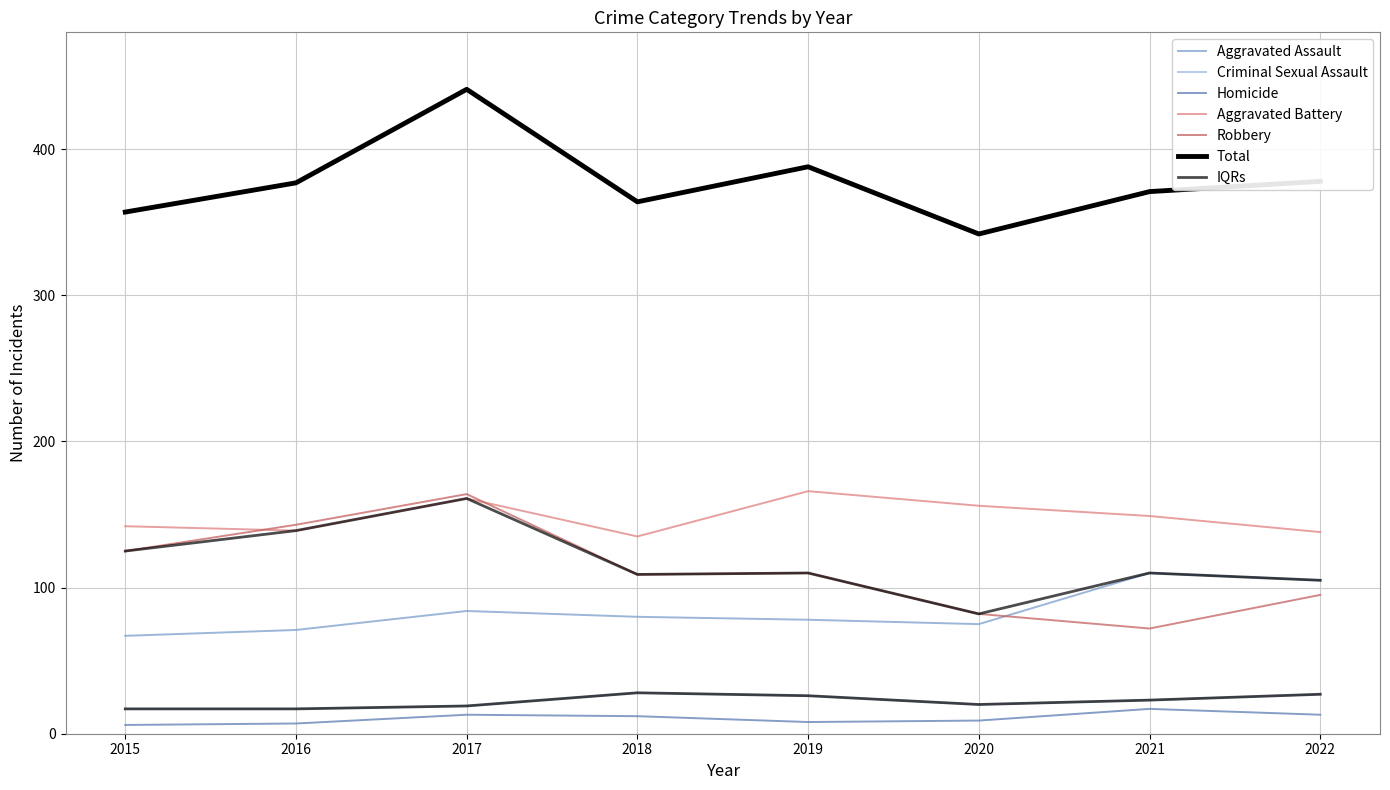

At how many categories does at least one series exceed 148?

8